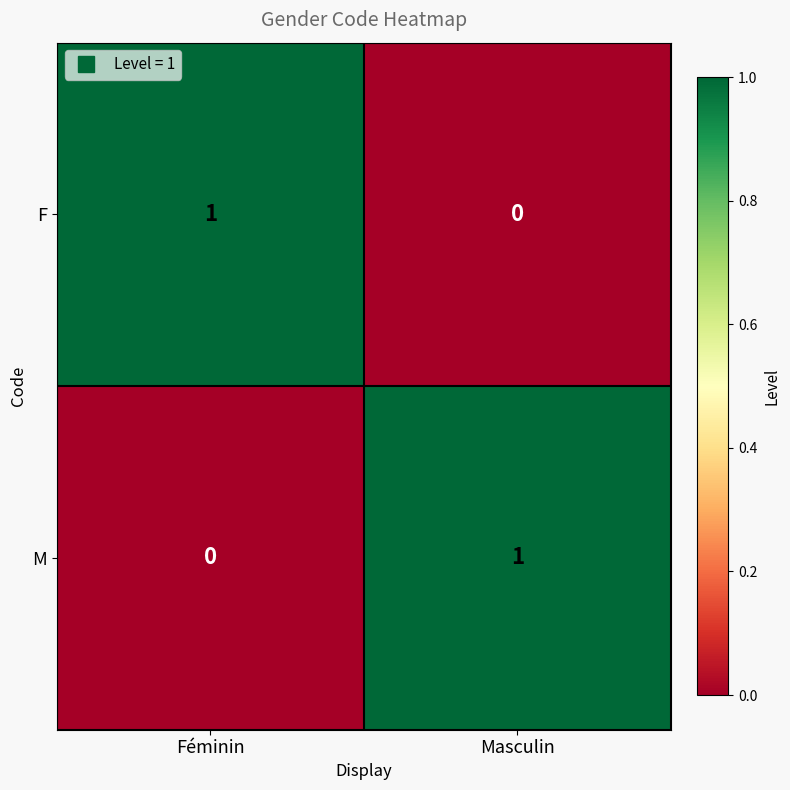

What is the total value across all series at Masculin?

1